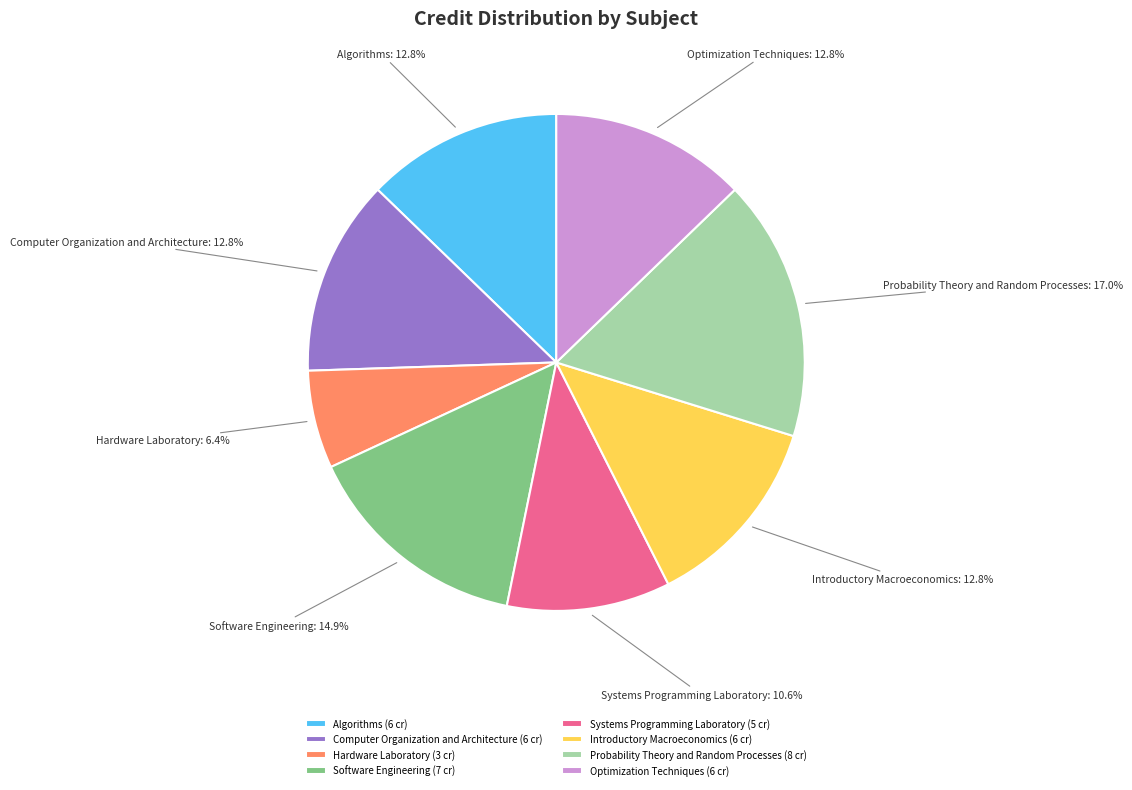

Between Probability Theory and Random Processes (8 cr) and Hardware Laboratory (3 cr), which is larger?

Probability Theory and Random Processes (8 cr)